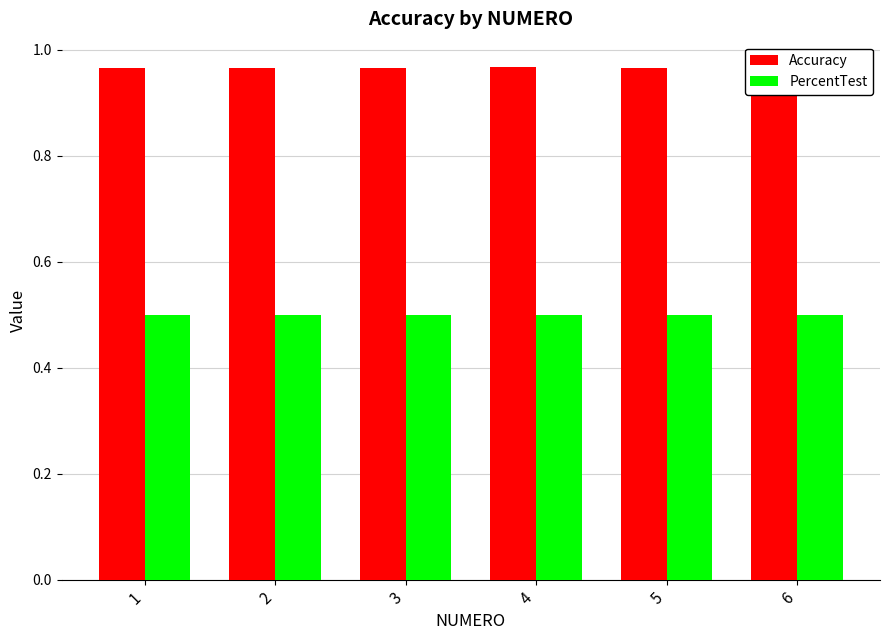

What is the sum of all Accuracy values?

5.8